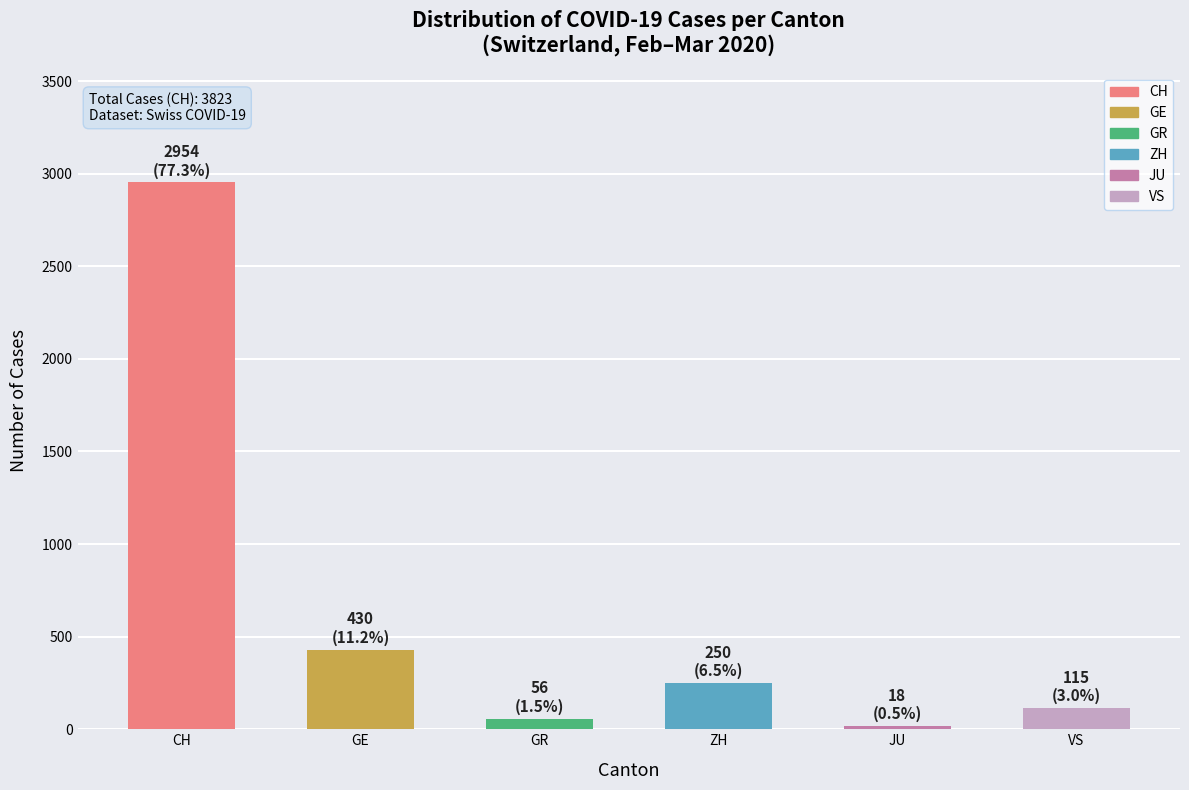

What is the label of the 1st bar from the right?

VS